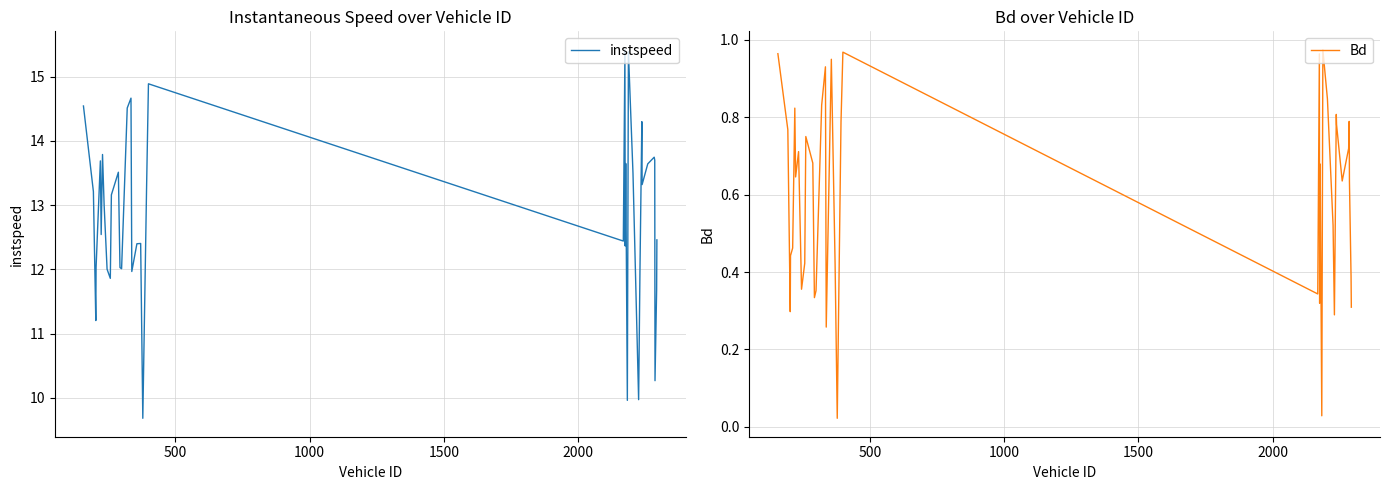

What is the minimum value for instspeed?

9.7